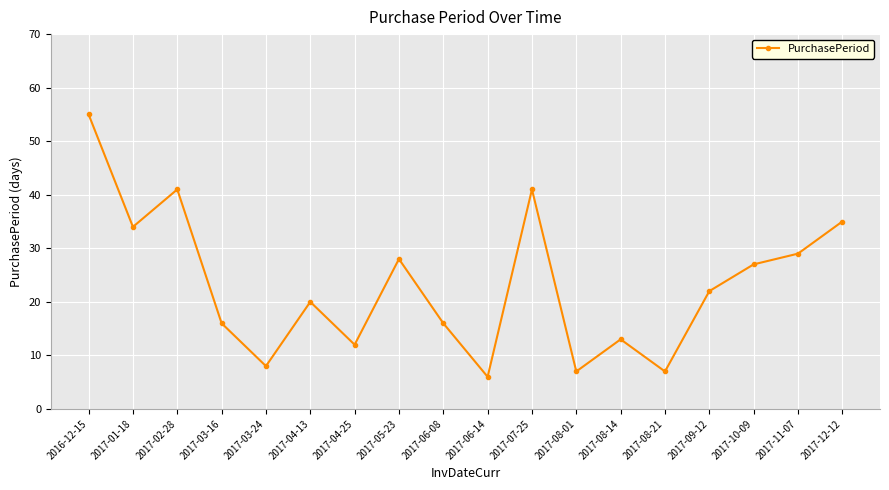

What is the approximate value at 2017-05-23?

28